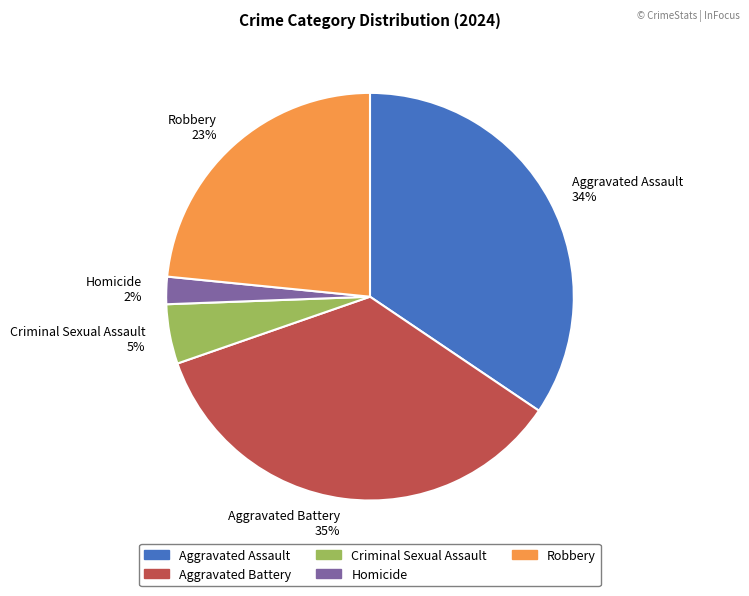

Does any single category account for the majority?

No